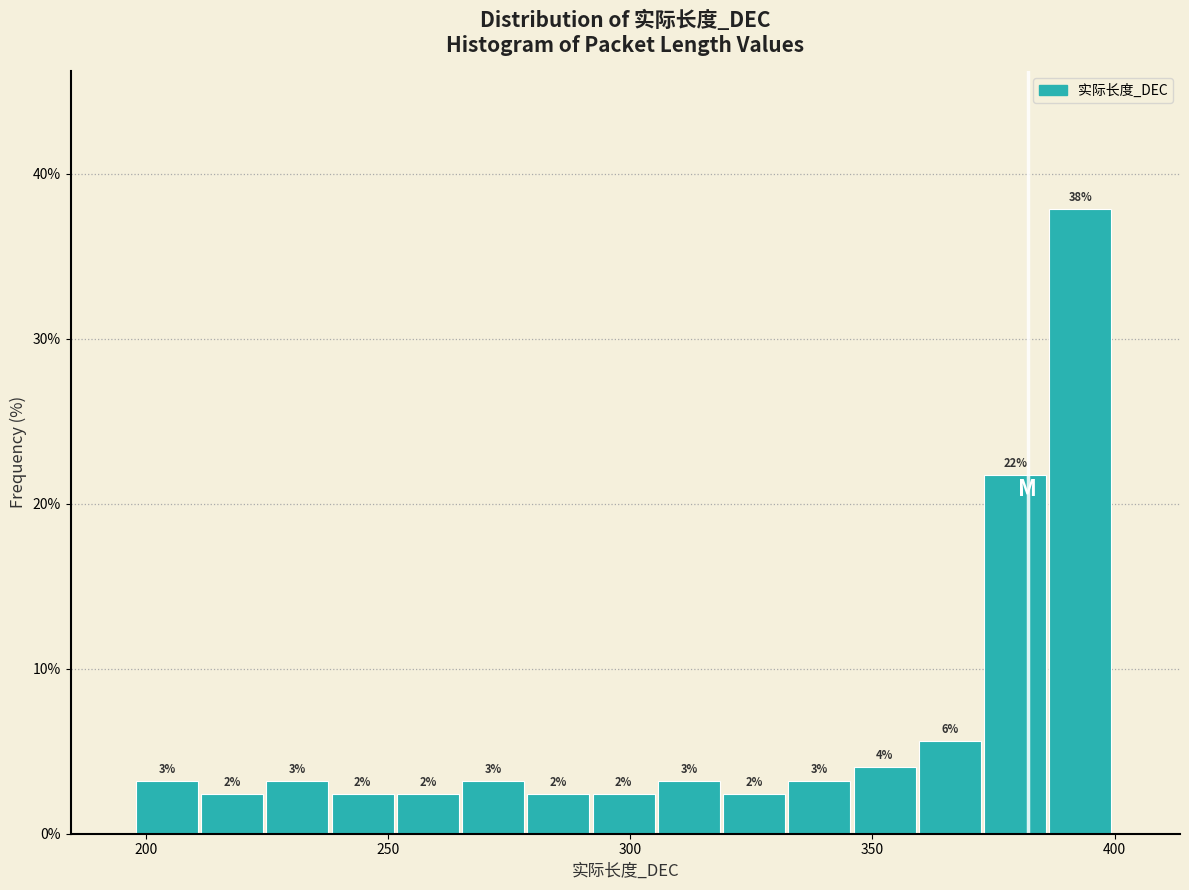

Read against the x-axis, roughly where is the centre of the tallest bar?

395